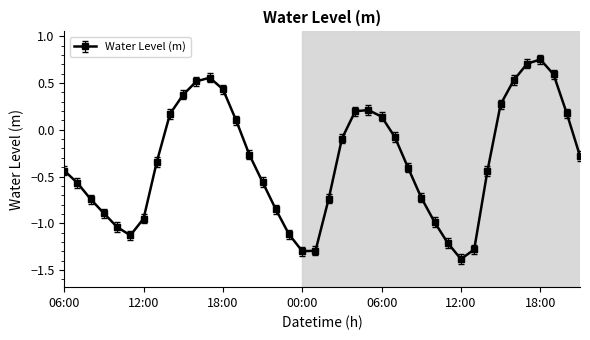

What is the smallest value displayed?

-1.4